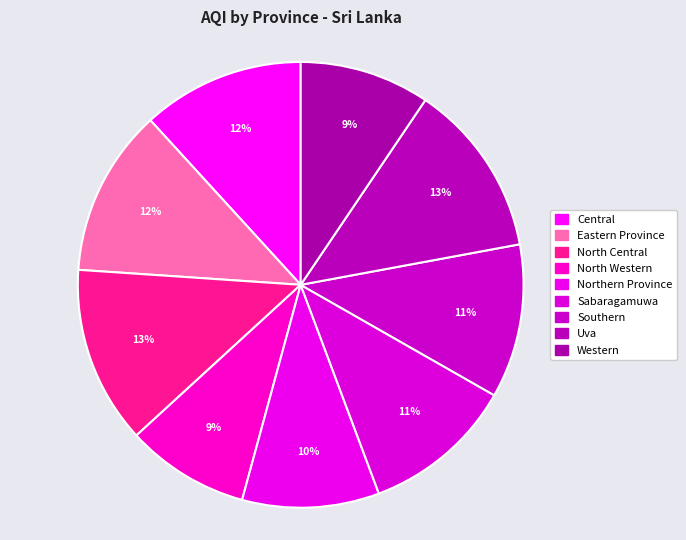

Do Central and North Central together represent more than half of the pie?

No